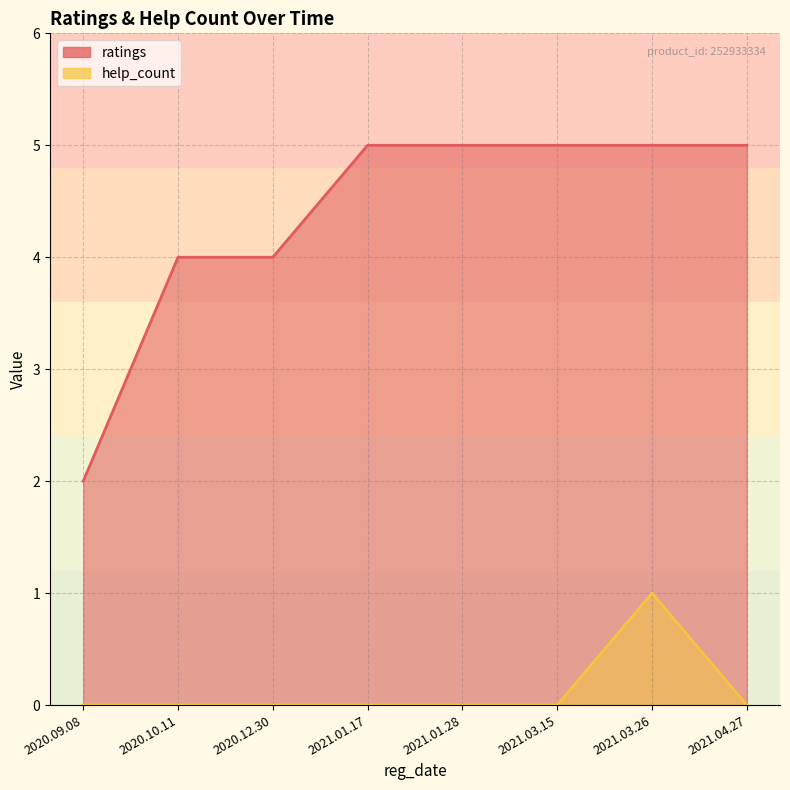

Which category has the highest value in the help_count series?

2021.03.26